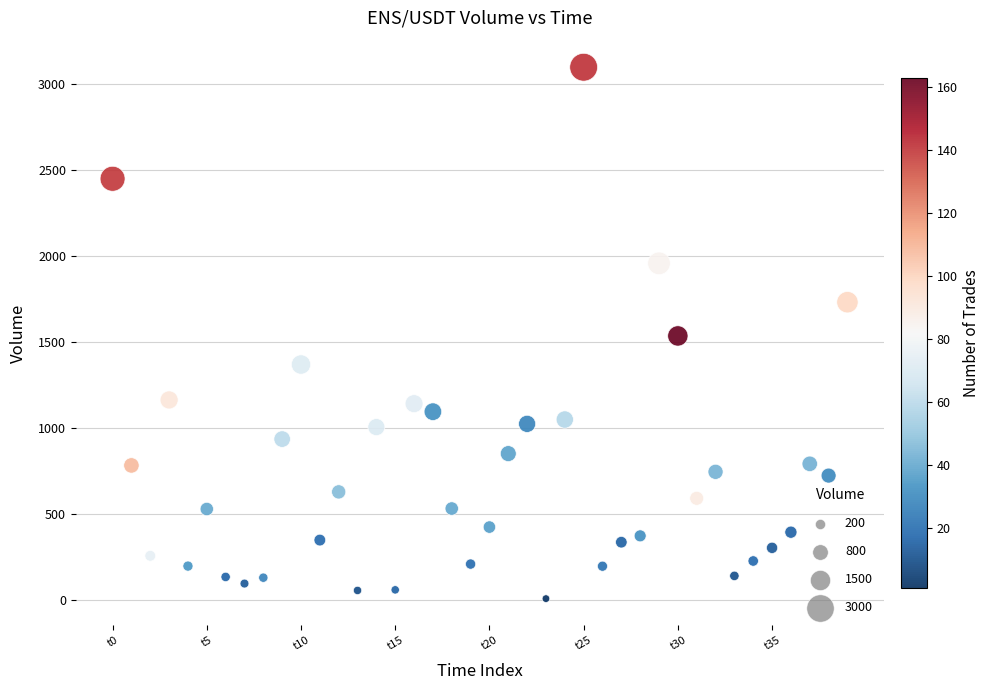

What is the range of Y values (max minus min)?

3087.9